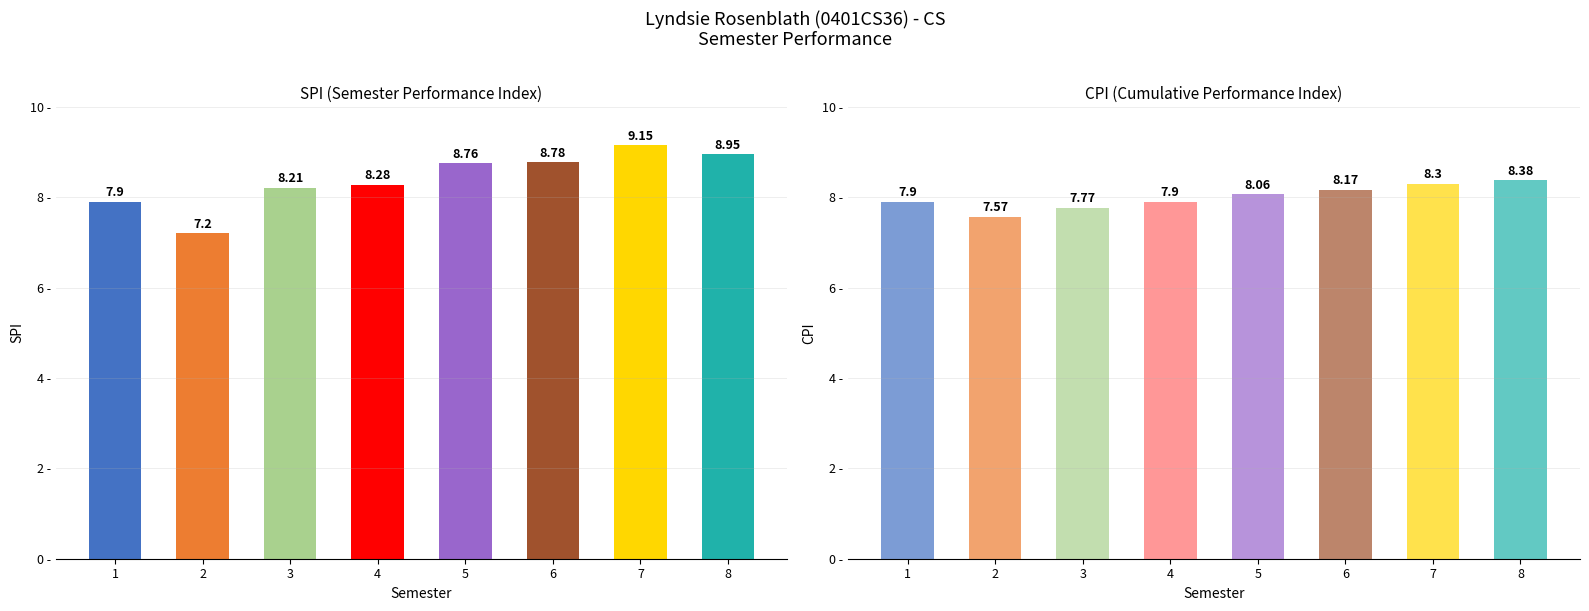

How many values in the CPI series exceed 8?

4